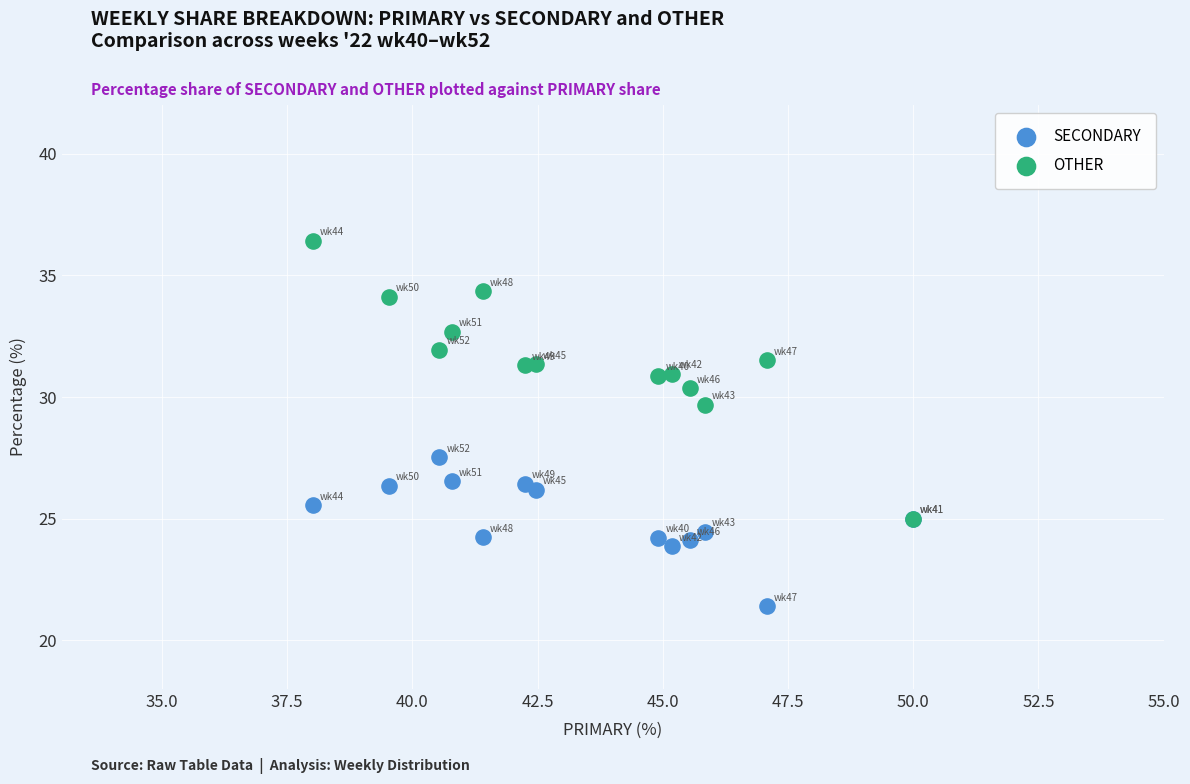

Which series contains the lowest Y value?

SECONDARY